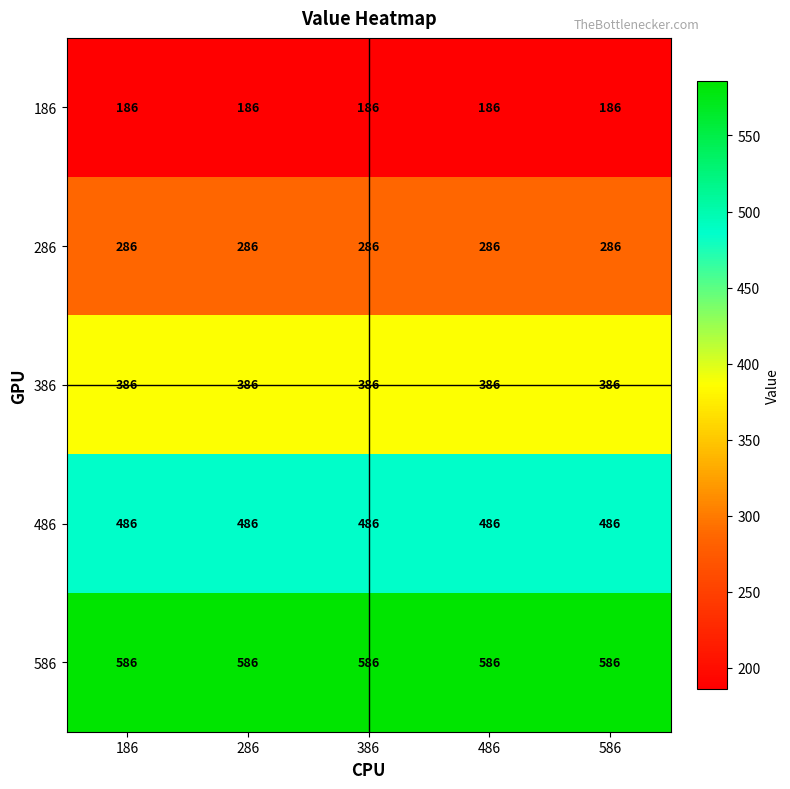

What is the spread (max minus min) of values at 586?

400